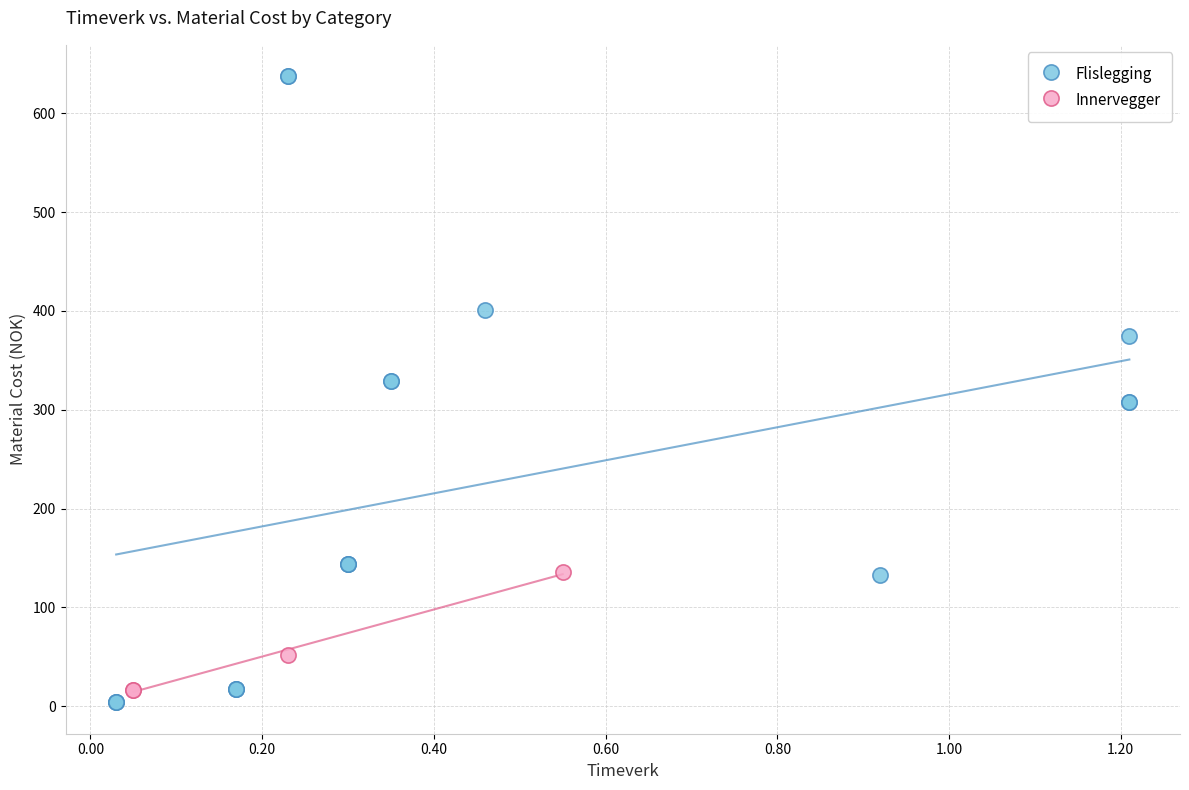

Which series has the largest Y range (max minus min)?

Flislegging